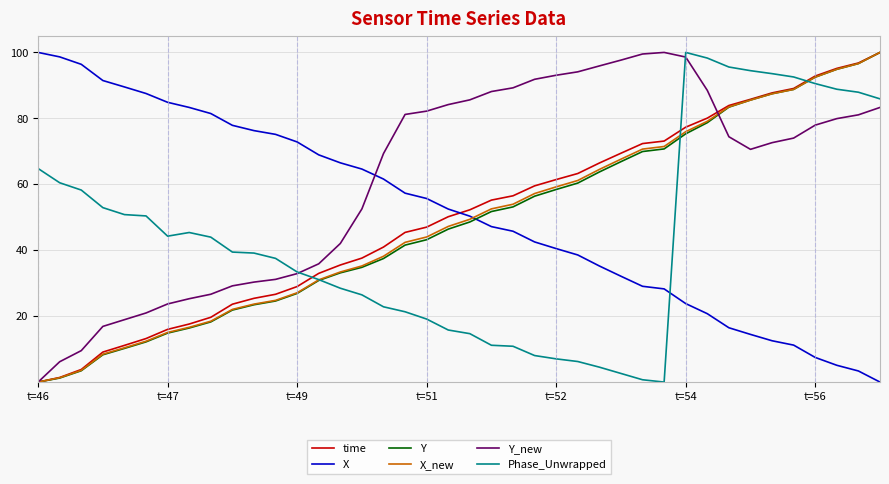

True or false: time and X cross at least once.

True